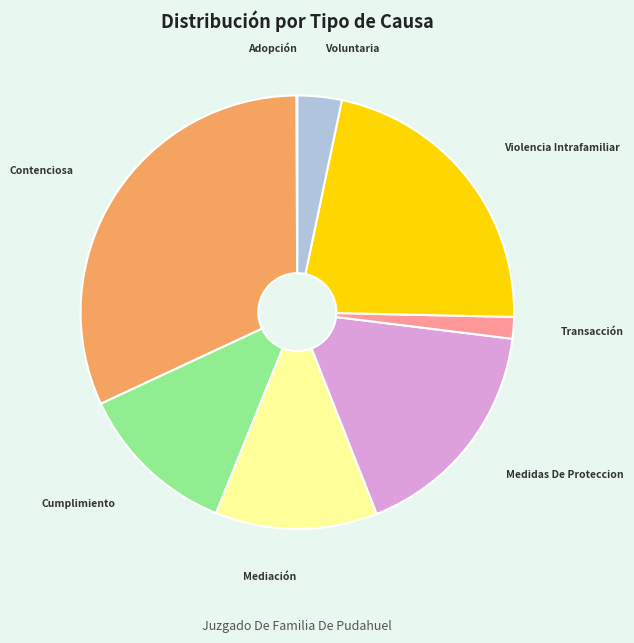

What is the largest slice in the pie chart?

Contenciosa